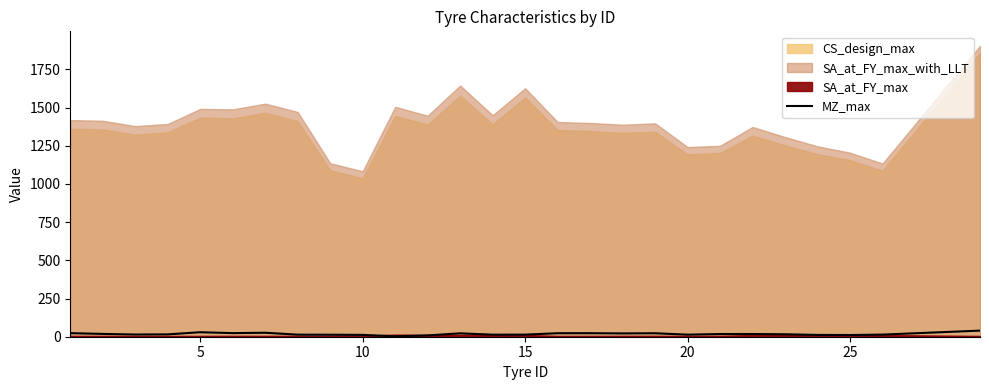

How many categories are shown in the chart?

27